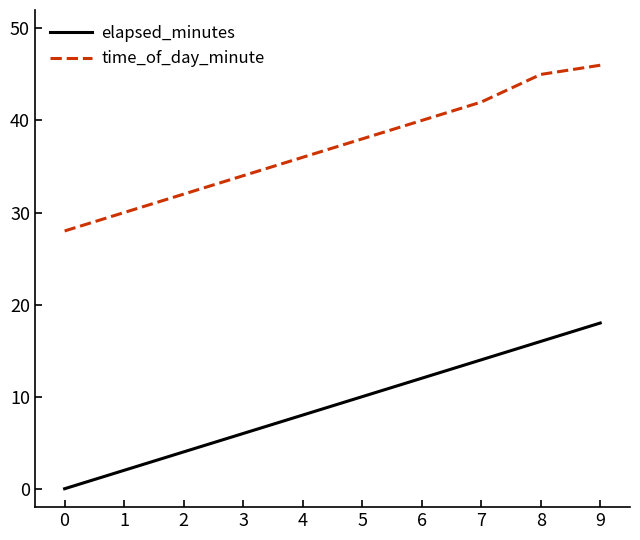

Reading left to right, list all the values displayed in this chart.

elapsed_minutes: 0	2	4	6	8	10	12	14	16	18
time_of_day_minute: 28	30	32	34	36	38	40	42	45	46